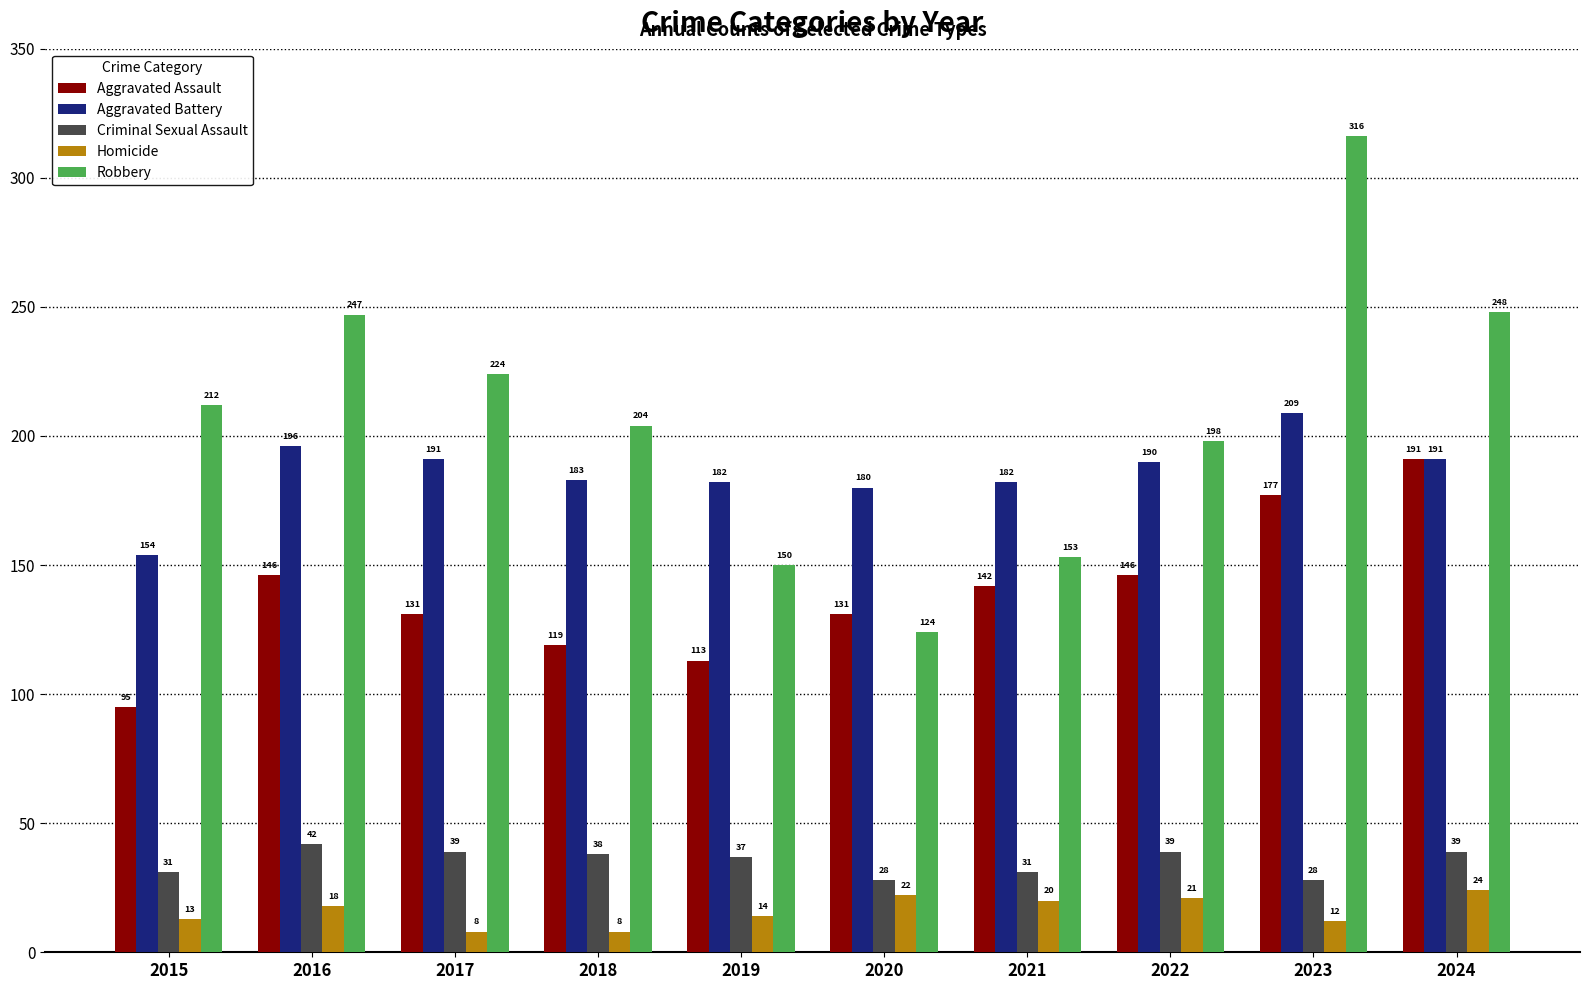

Is the value of Homicide at 2019 greater than the value of Aggravated Assault at 2021?

No